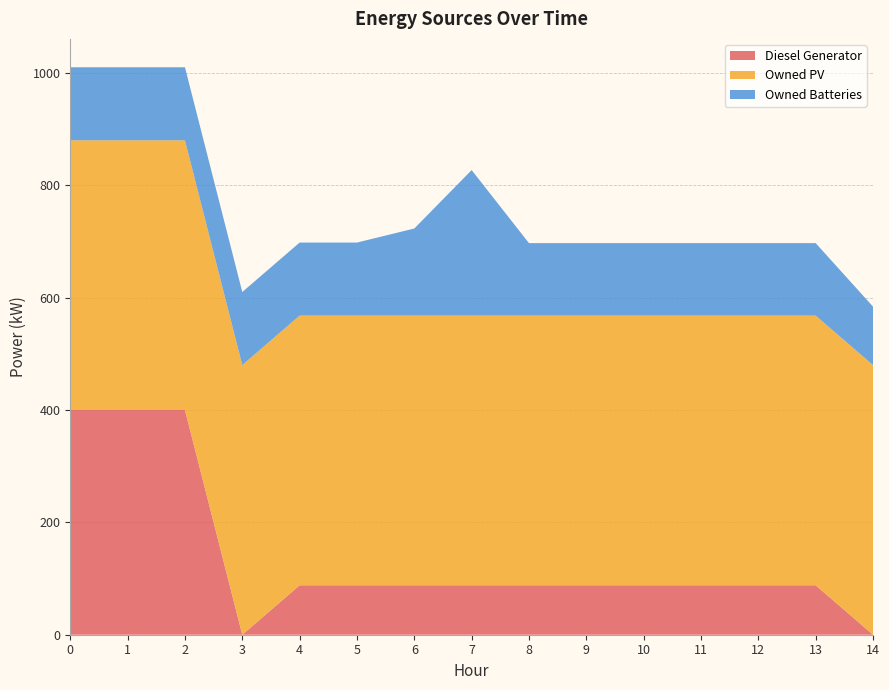

Reading left to right, extract all data points from this chart.

Diesel Generator: 400	400	400	0	88	88	88	88	88	88	88	88	88	88	0
Owned PV: 480	480	480	480	480	480	480	480	480	480	480	480	480	480	480
Owned Batteries: 130	130	130	130	130	130	155	259	129	129	129	129	129	129	104